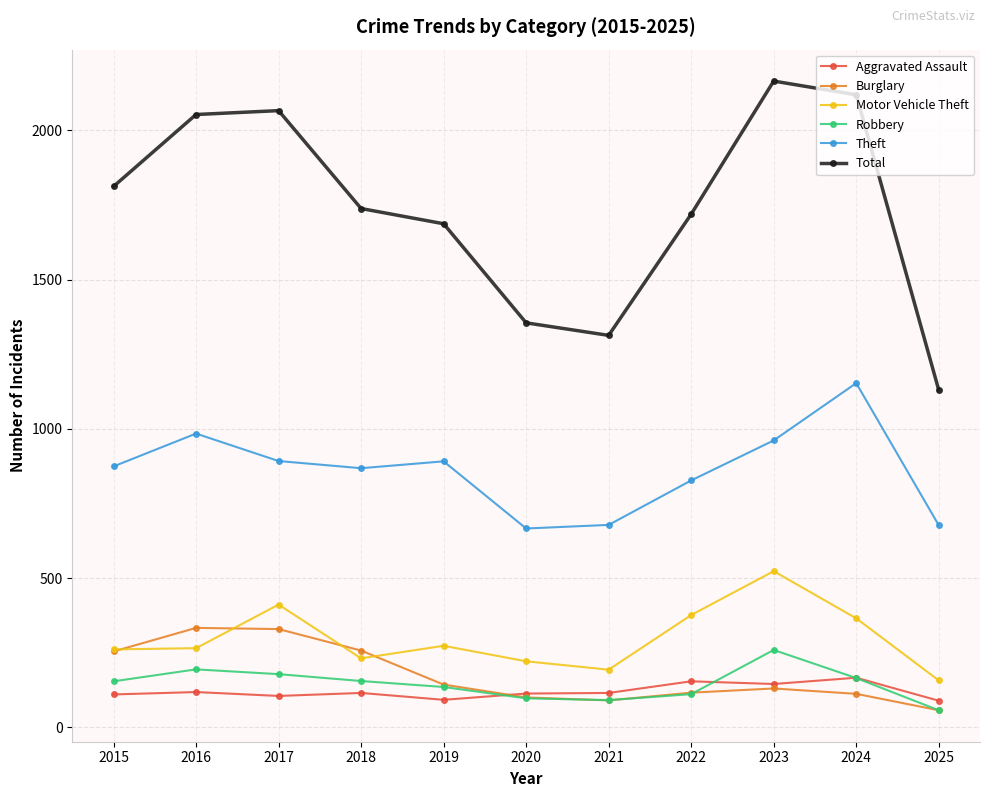

True or false: Theft has a value of 469 at 2017.

False